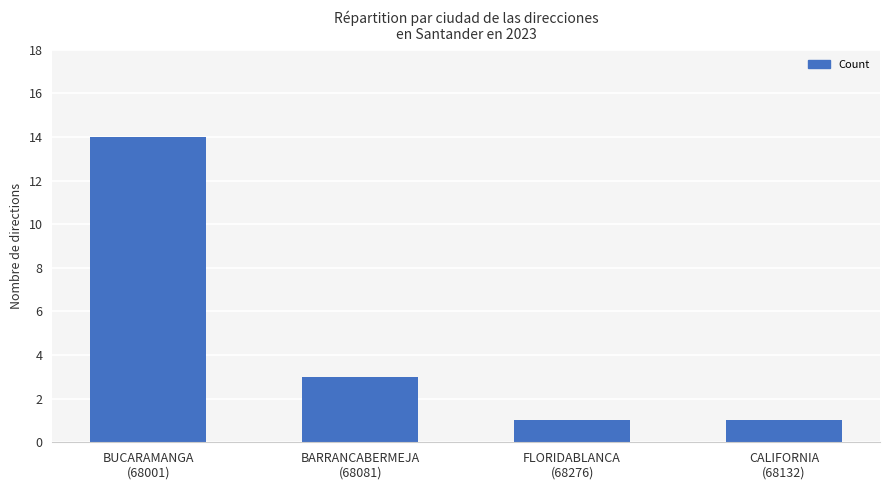

What is the change in value from BUCARAMANGA
(68001) to CALIFORNIA
(68132)?

-13